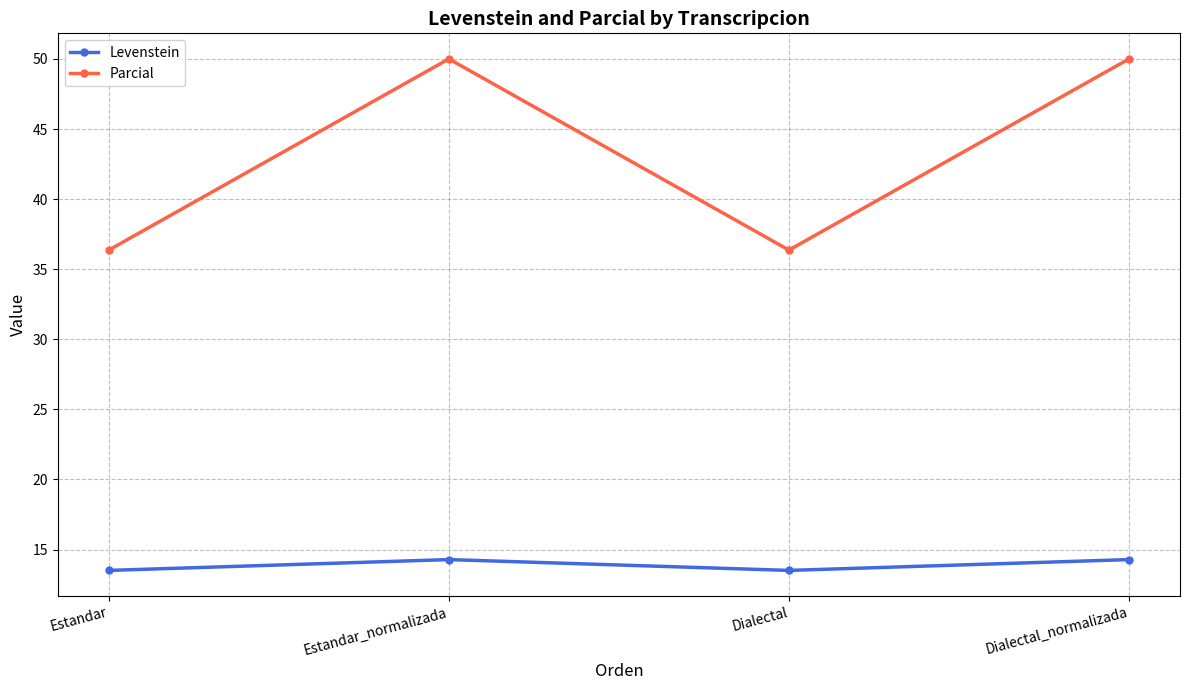

Count the Levenstein values in the range 13 to 14.

2